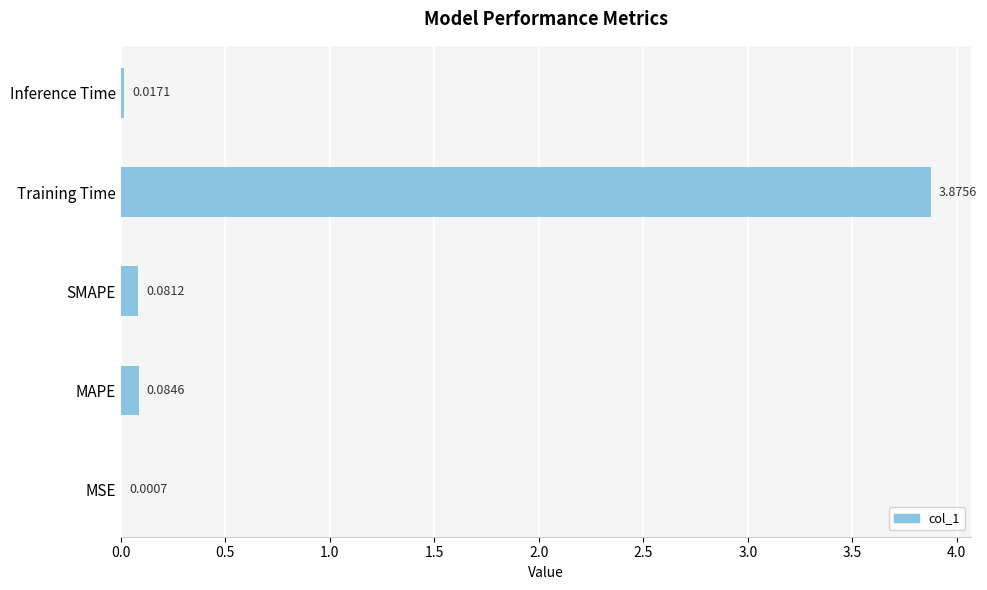

What is the sum of all values?

4.1